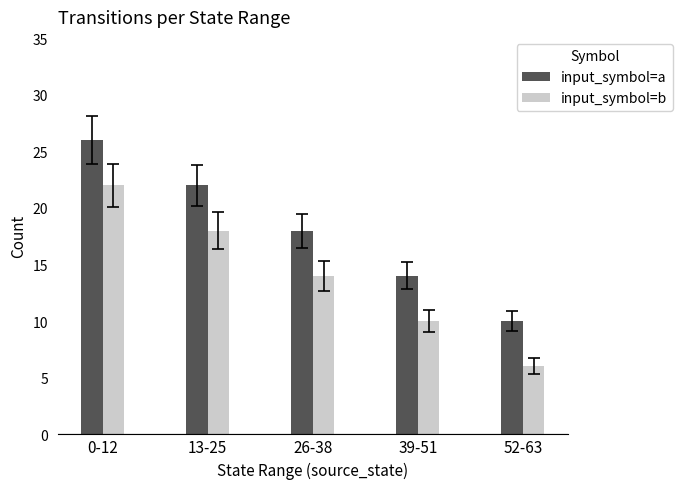

Reading right to left, what are all the values shown in this chart?

input_symbol=a: 52-63=10	39-51=14	26-38=18	13-25=22	0-12=26
input_symbol=b: 52-63=6	39-51=10	26-38=14	13-25=18	0-12=22